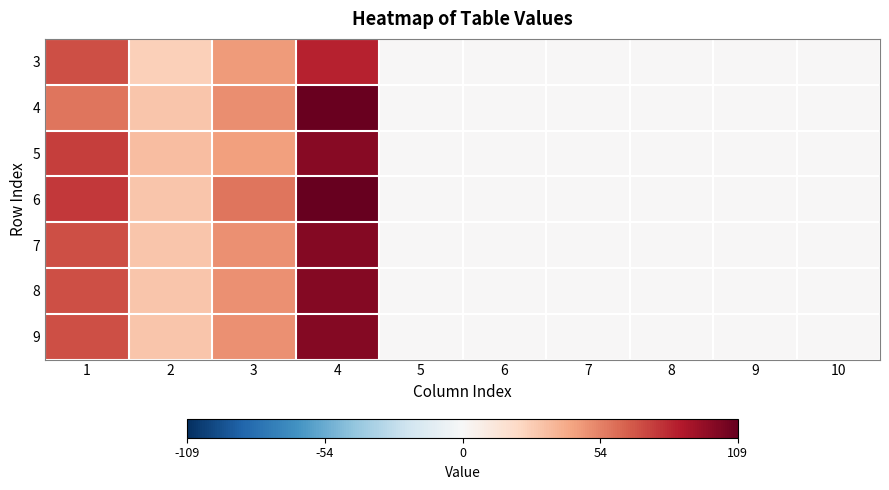

List the series in order of their peak value, lowest first.

3, 5, 7, 8, 9, 4, 6